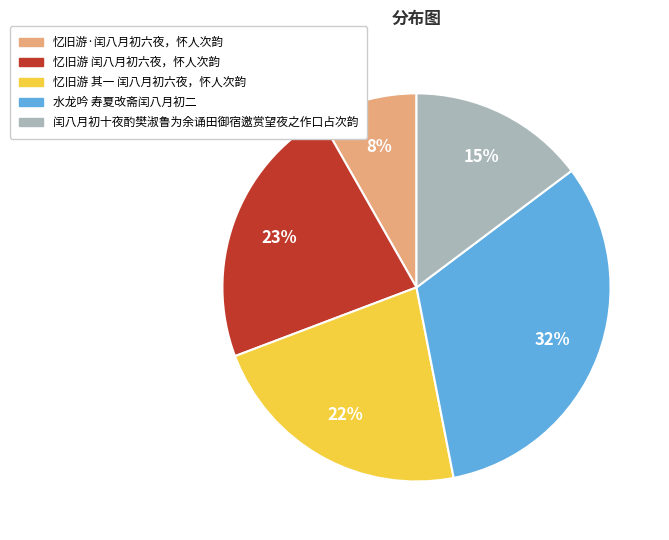

Combined, do 忆旧游 闰八月初六夜，怀人次韵 and 忆旧游·闰八月初六夜，怀人次韵 account for over 50%?

No